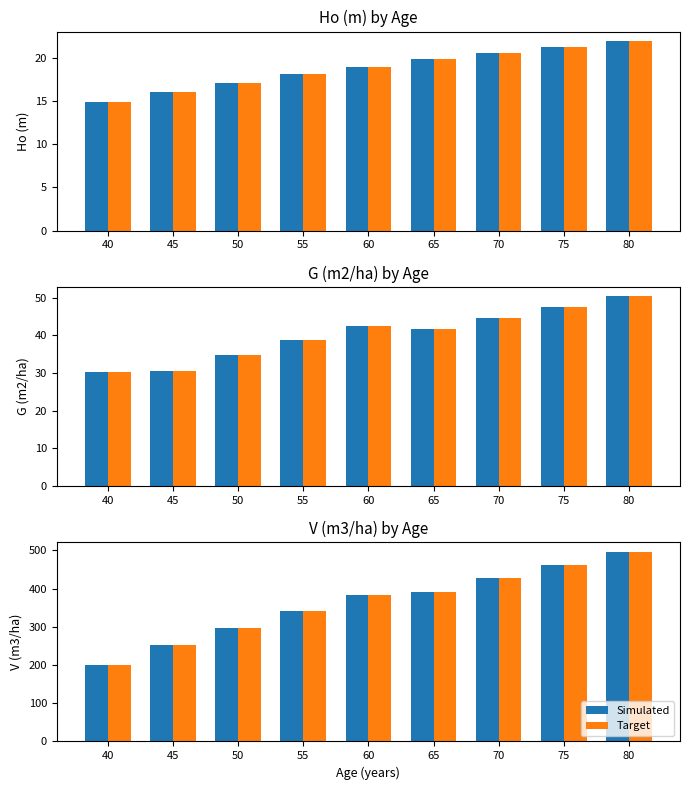

Reading right to left, what are all the values shown in this chart?

Ho (m): 80=21.9	75=21.2	70=20.6	65=19.8	60=19.0	55=18.1	50=17.1	45=16.1	40=14.9
Ho (m) ref: 80=21.9	75=21.2	70=20.6	65=19.8	60=19.0	55=18.1	50=17.1	45=16.1	40=14.9
G (m2/ha): 80=50.4	75=47.6	70=44.7	65=41.6	60=42.5	55=38.8	50=34.8	45=30.4	40=30.3
G (m2/ha) ref: 80=50.4	75=47.6	70=44.7	65=41.6	60=42.5	55=38.8	50=34.8	45=30.4	40=30.3
Simulated: 80=496.5	75=463.2	70=428.1	65=391.2	60=382.5	55=340.8	50=297.1	45=251.9	40=201.3
Target: 80=496.5	75=463.2	70=428.1	65=391.2	60=382.5	55=340.8	50=297.1	45=251.9	40=201.3